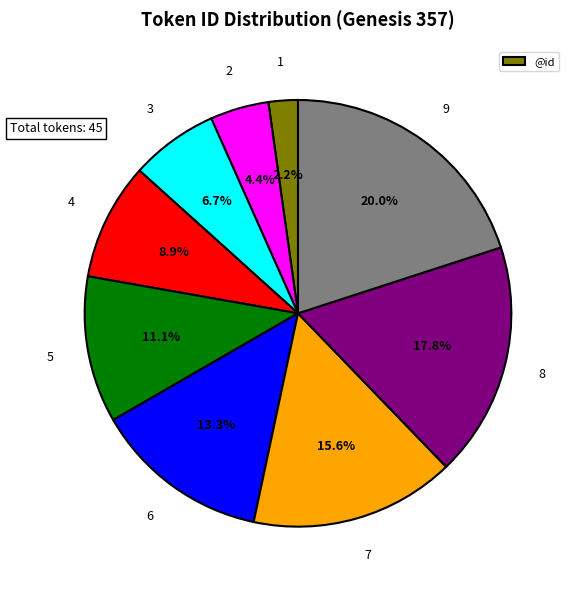

Is there a majority slice in this chart?

No